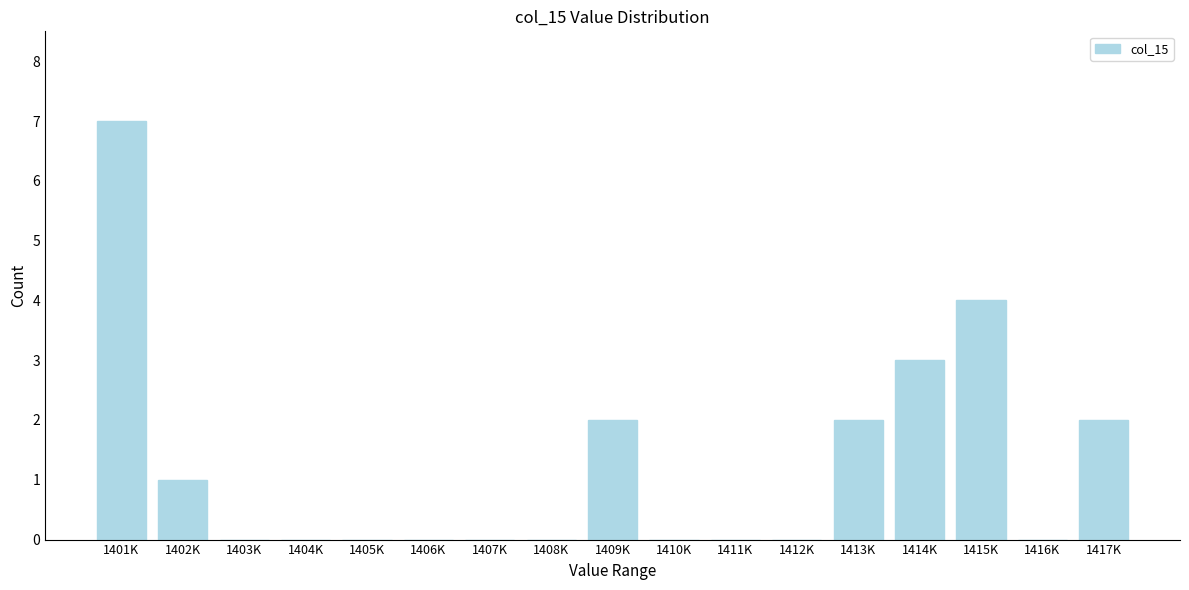

Reading left to right, transcribe all the data shown in this chart.

1401K=7	1402K=1	1403K=0	1404K=0	1405K=0	1406K=0	1407K=0	1408K=0	1409K=2	1410K=0	1411K=0	1412K=0	1413K=2	1414K=3	1415K=4	1416K=0	1417K=2